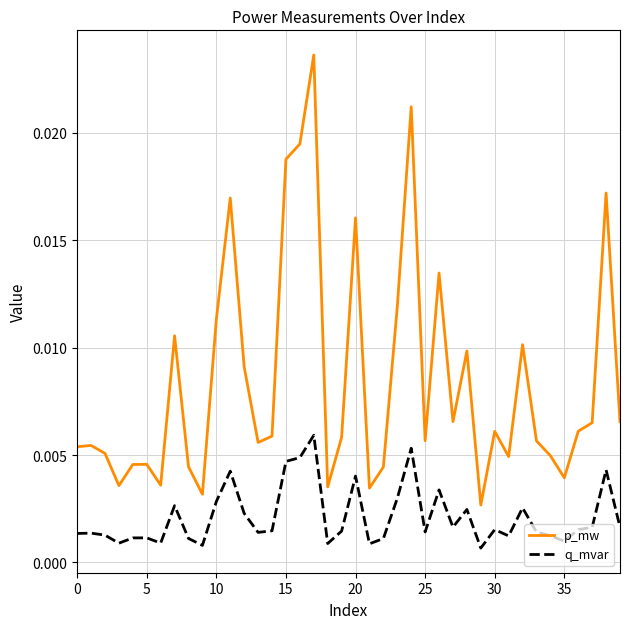

Rank the series by their average value, from highest to lowest.

p_mw, q_mvar